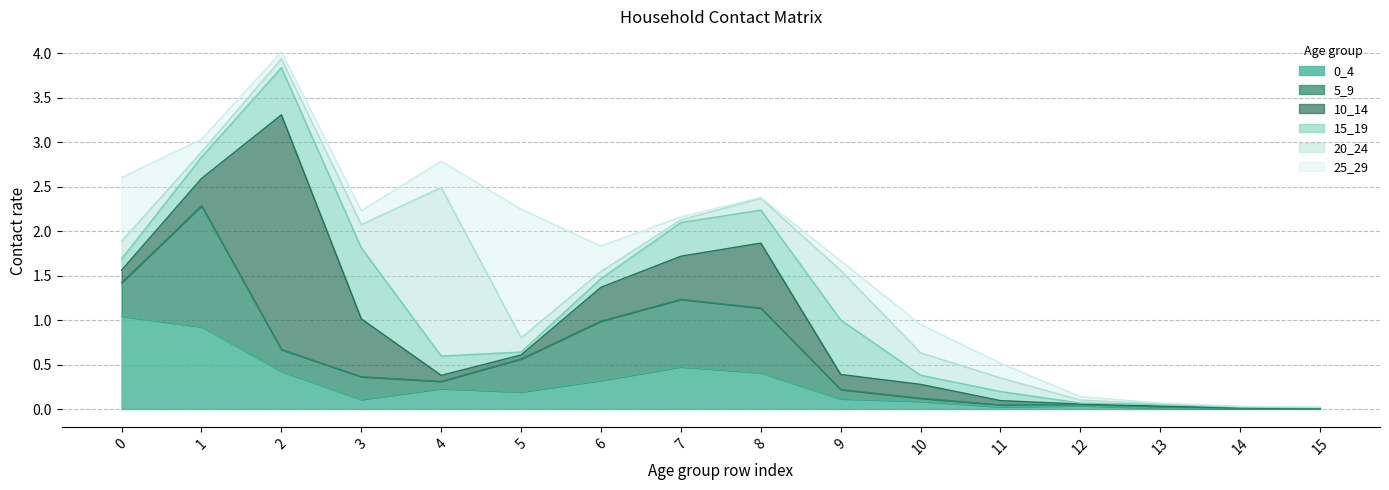

List the series in order of their peak value, highest first.

10_14, 20_24, 25_29, 5_9, 0_4, 15_19